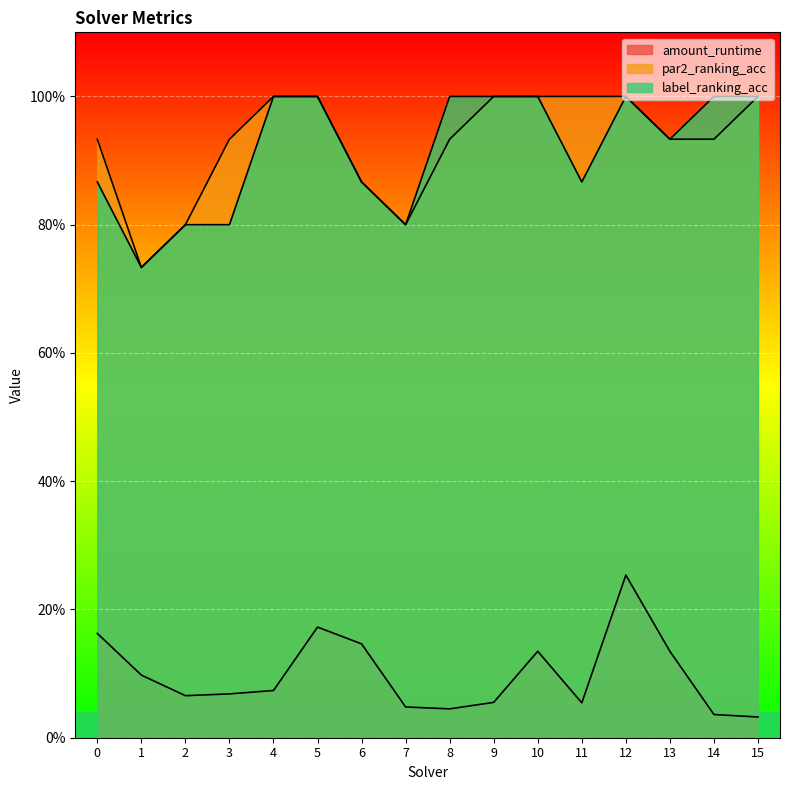

What is the average value of the label_ranking_acc series?

0.9